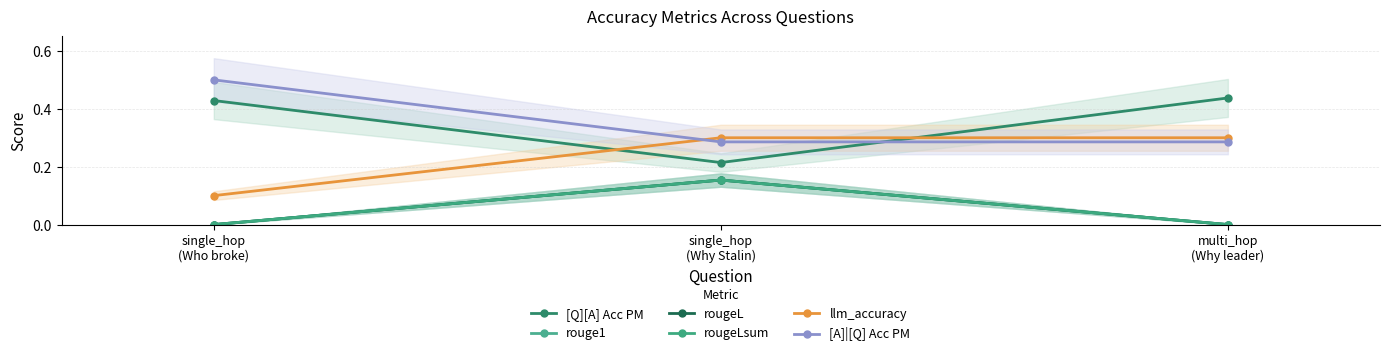

Where is rouge1 nearest to the value 0?

single_hop
(Who broke)